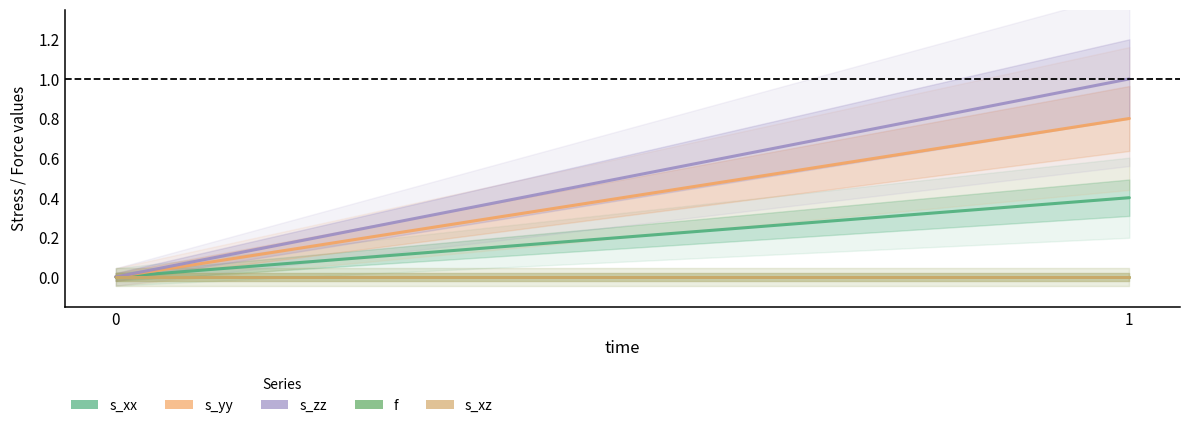

How many s_yy values are between 0 and 1?

2